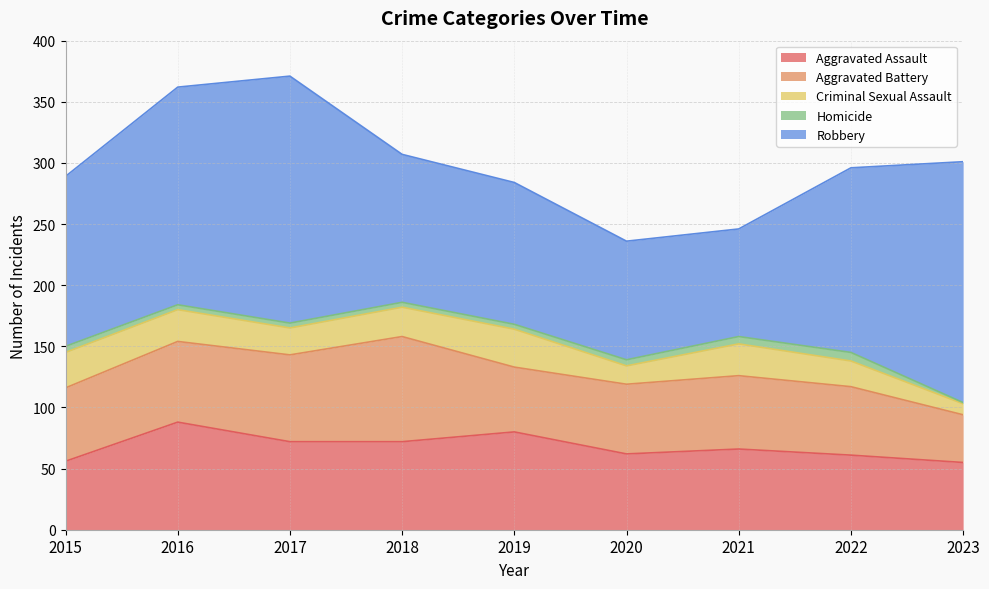

Which label corresponds to the smallest value in the chart?

2023